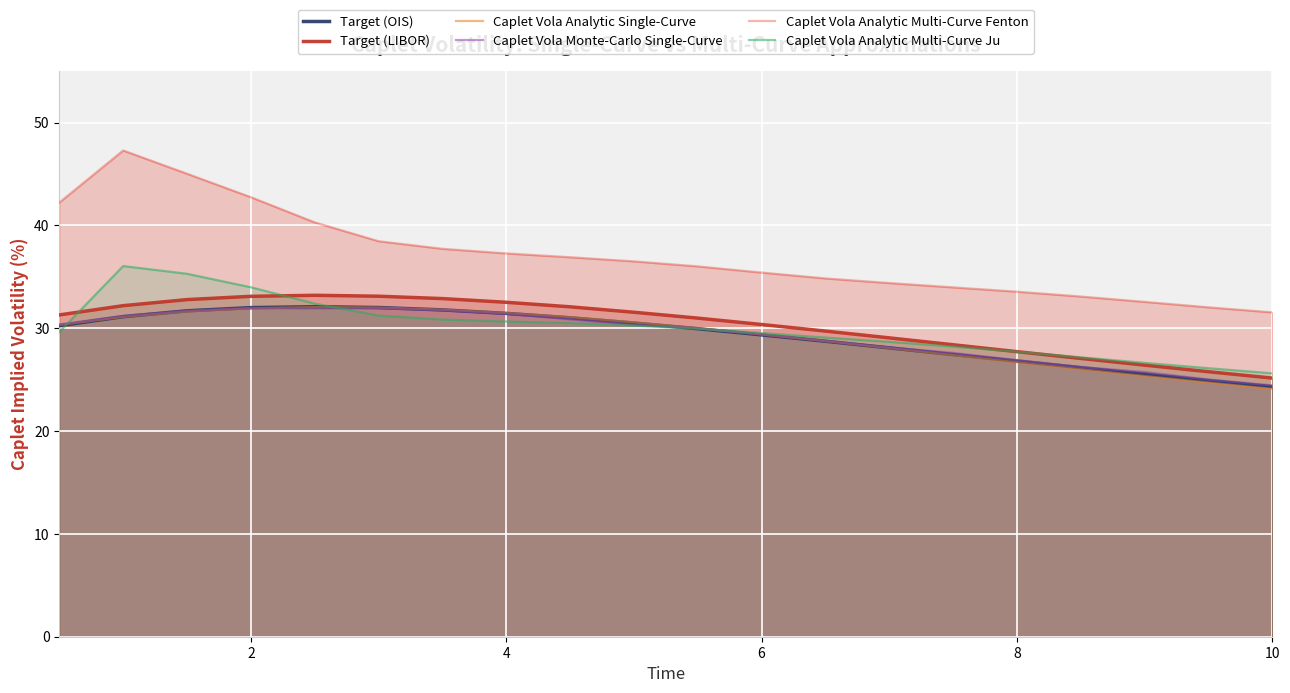

True or false: Caplet Vola Analytic Multi-Curve Fenton and Caplet Vola Analytic Single-Curve intersect in this chart.

False